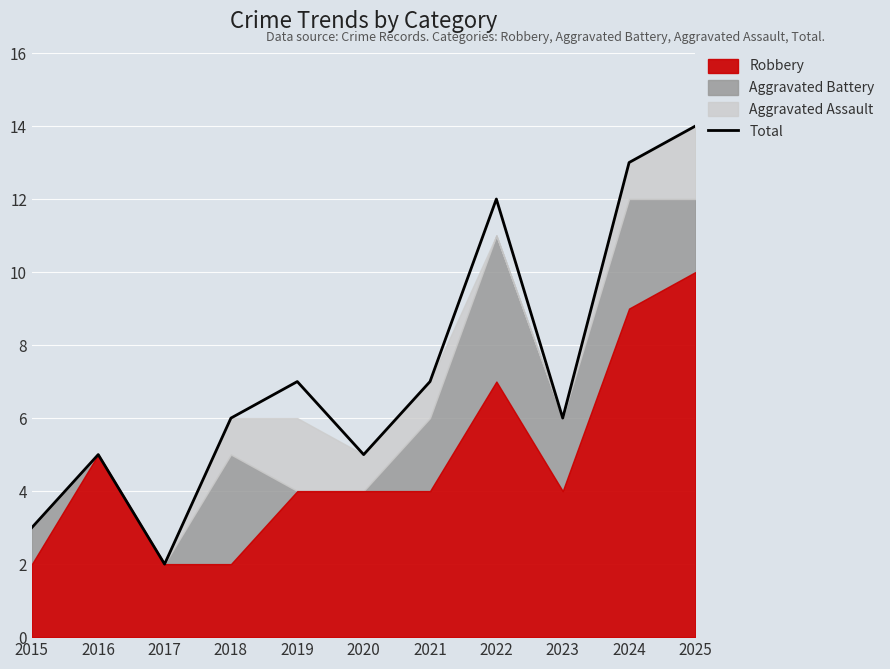

What is the change in value from 2017 to 2018?

+4